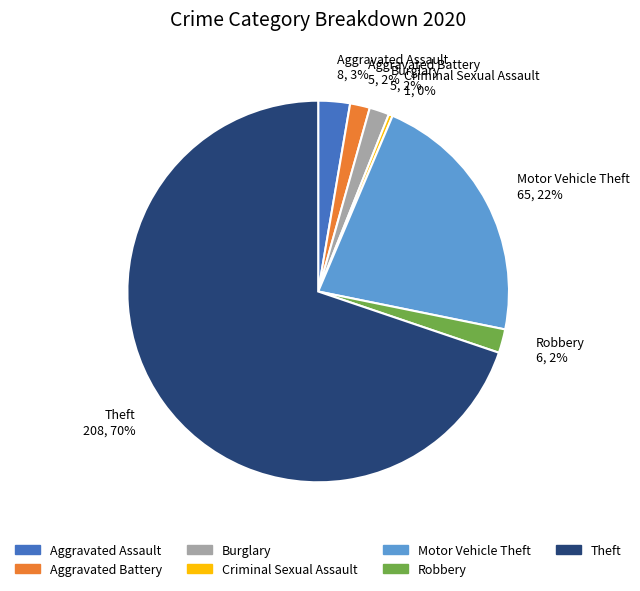

Combined, do Criminal Sexual Assault and Burglary account for over 50%?

No